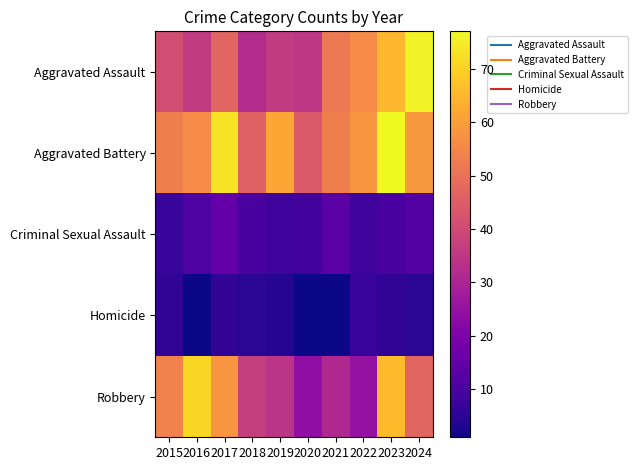

At how many categories does at least one series exceed 62?

4